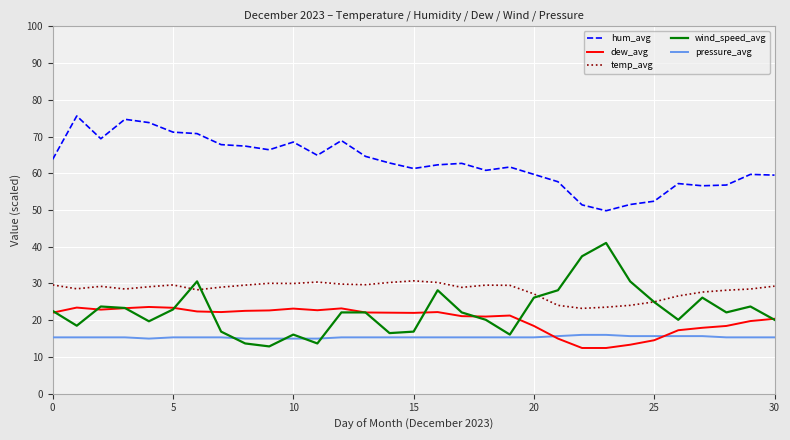

List the series in order of their peak value, highest first.

hum_avg, wind_speed_avg, temp_avg, dew_avg, pressure_avg